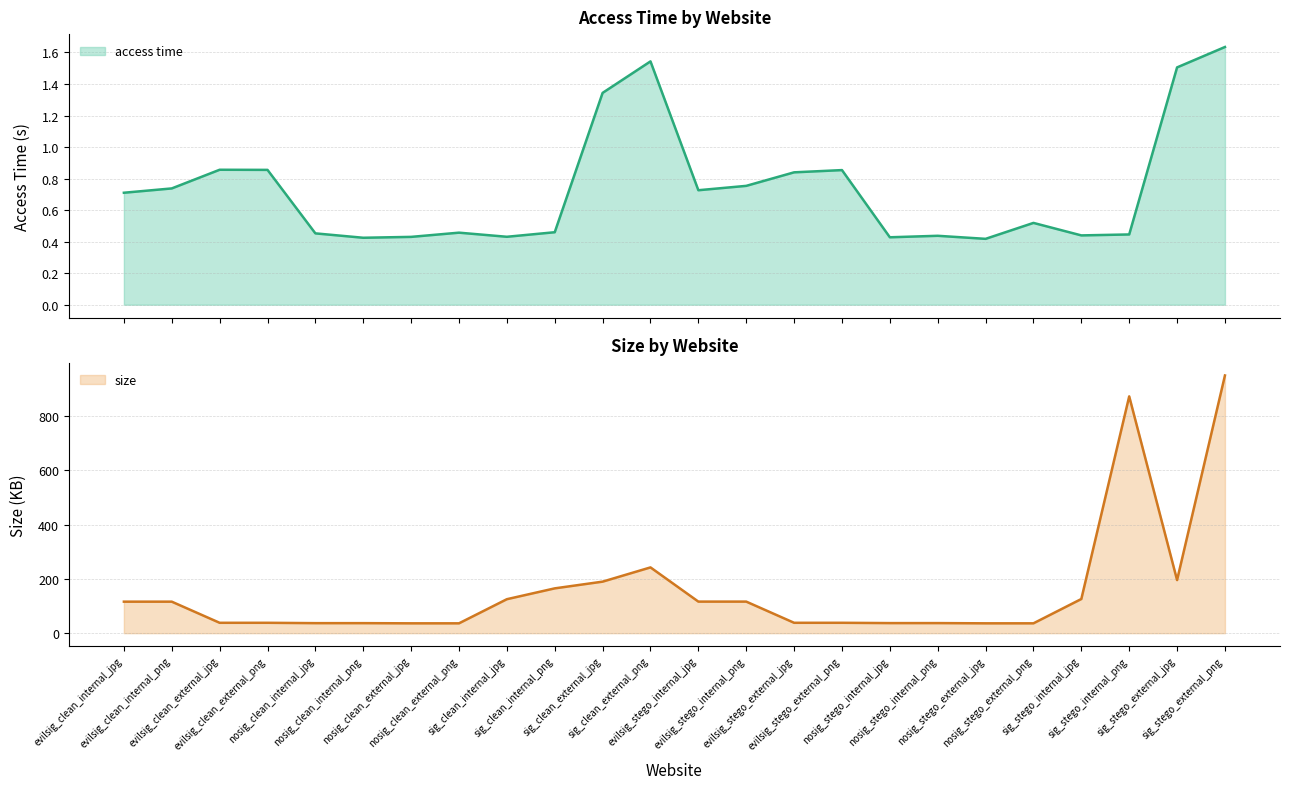

List the labels in order of access time value, largest first.

sig_stego_external_png, sig_clean_external_png, sig_stego_external_jpg, sig_clean_external_jpg, evilsig_clean_external_jpg, evilsig_clean_external_png, evilsig_stego_external_png, evilsig_stego_external_jpg, evilsig_stego_internal_png, evilsig_clean_internal_png, evilsig_stego_internal_jpg, evilsig_clean_internal_jpg, nosig_stego_external_png, sig_clean_internal_png, nosig_clean_external_png, nosig_clean_internal_jpg, sig_stego_internal_png, sig_stego_internal_jpg, nosig_stego_internal_png, sig_clean_internal_jpg, nosig_clean_external_jpg, nosig_stego_internal_jpg, nosig_clean_internal_png, nosig_stego_external_jpg